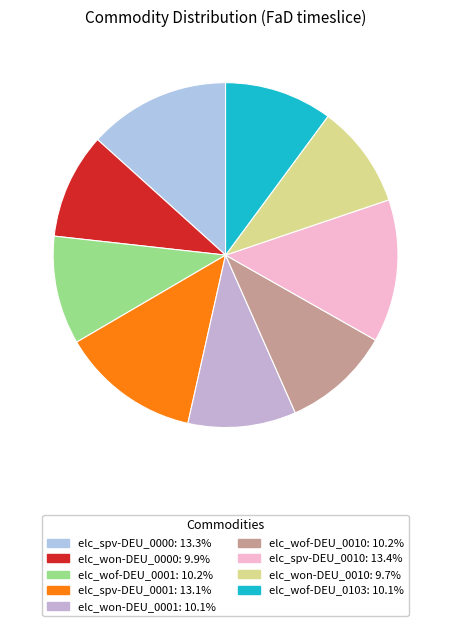

How many segments does this pie chart have?

9